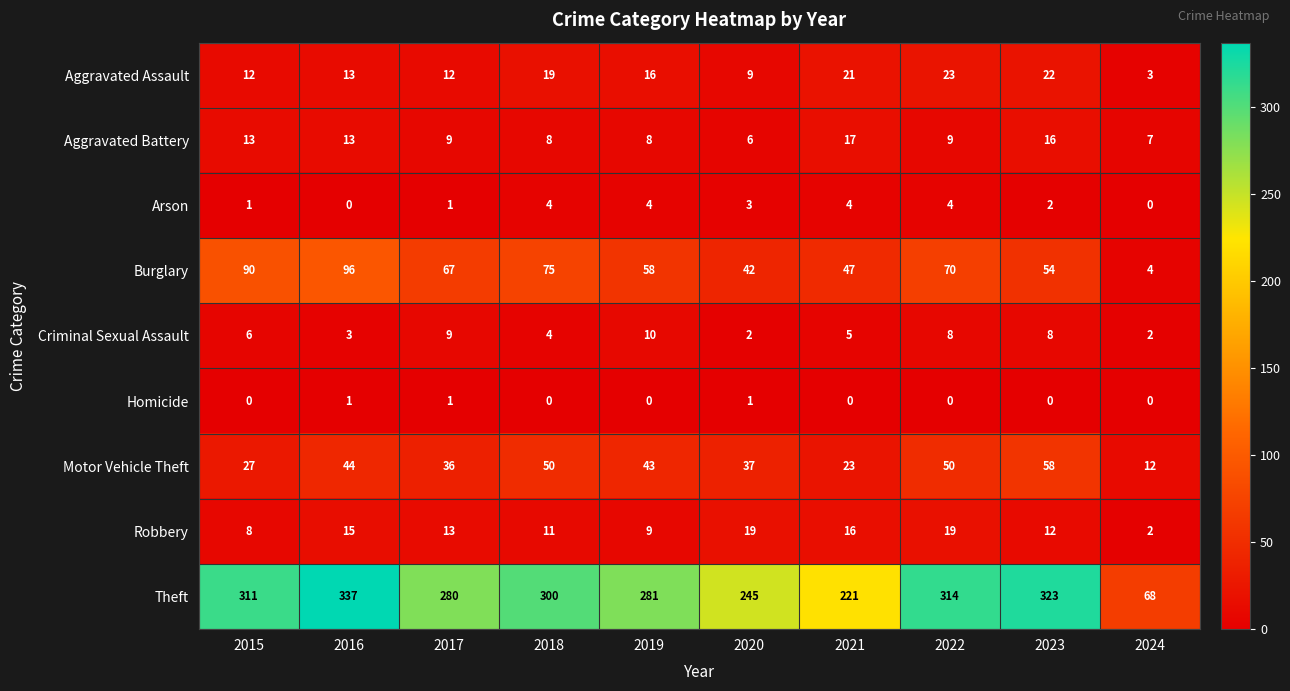

What value does the Robbery series have at 2022, to the nearest 5?

20